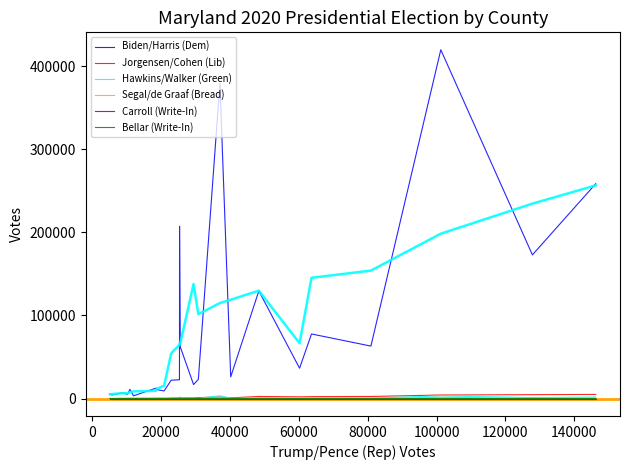

Is it true that Bellar (Write-In) equals -2 at 20?

False